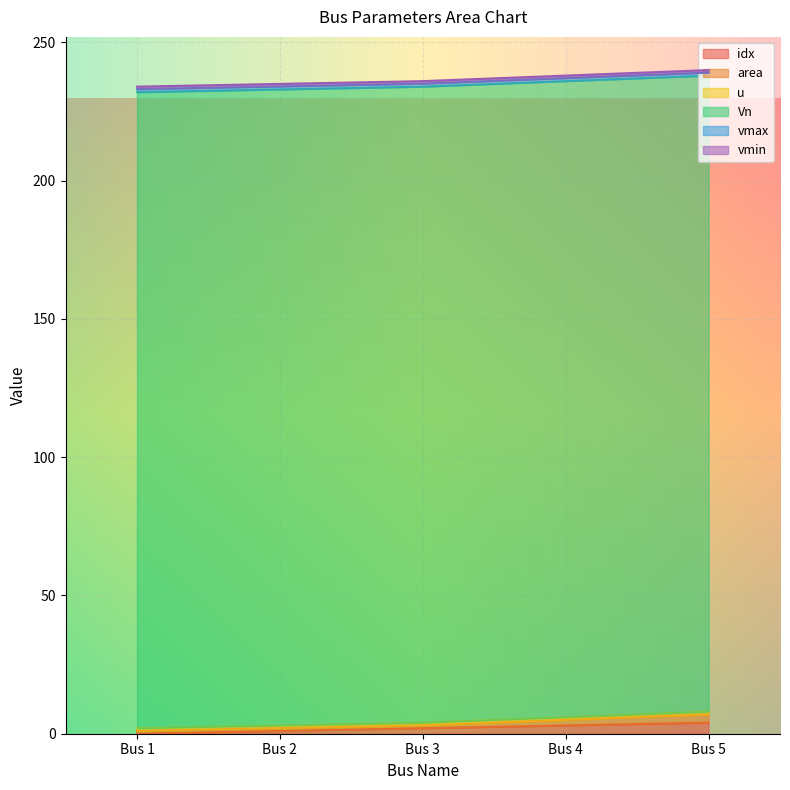

What is the sum of all idx values?

10.0